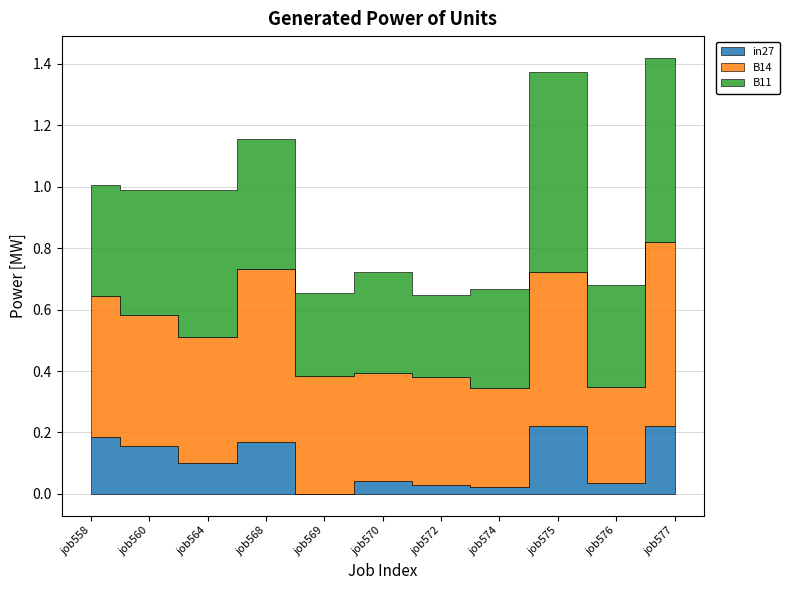

The B11 series shows 0.9 at job564. True or false?

False